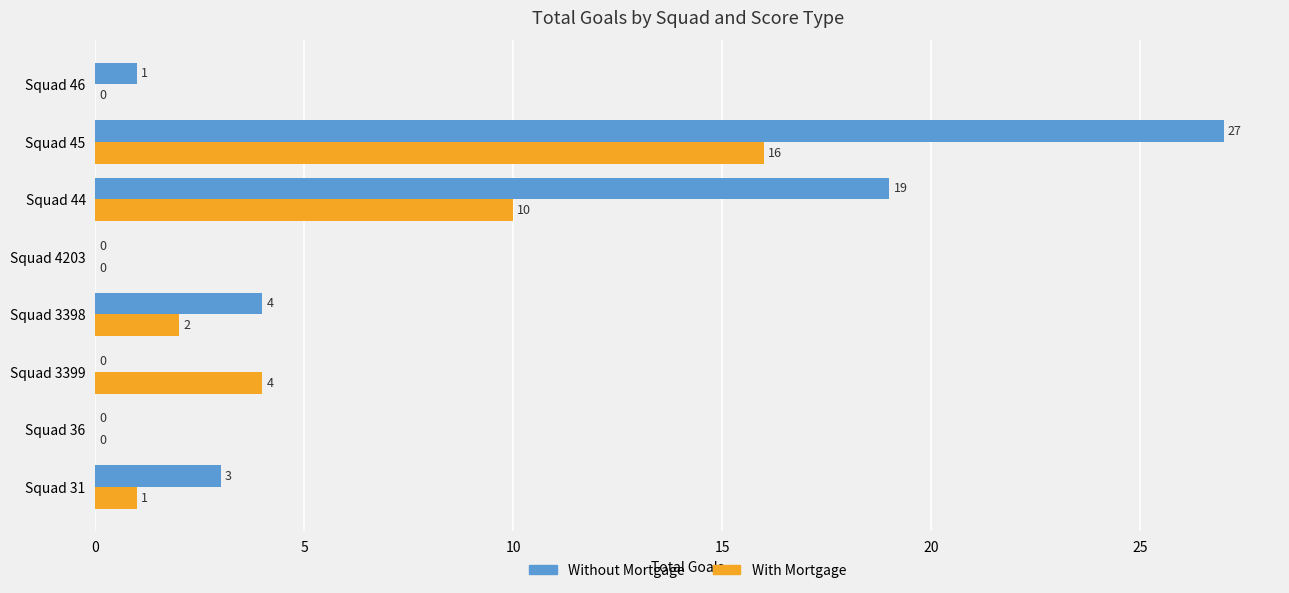

How many values in Without Mortgage are above zero?

5